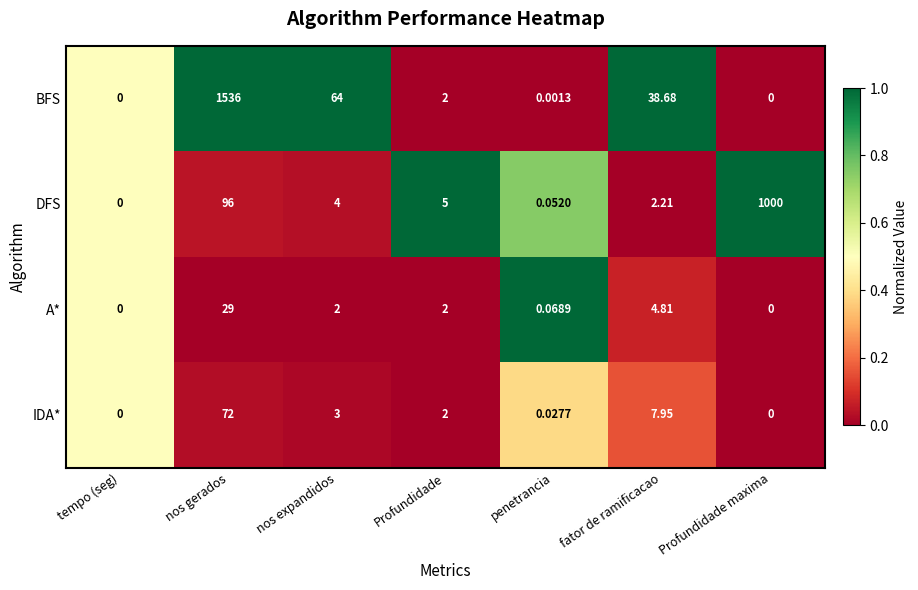

Which series has the largest range (max minus min)?

BFS